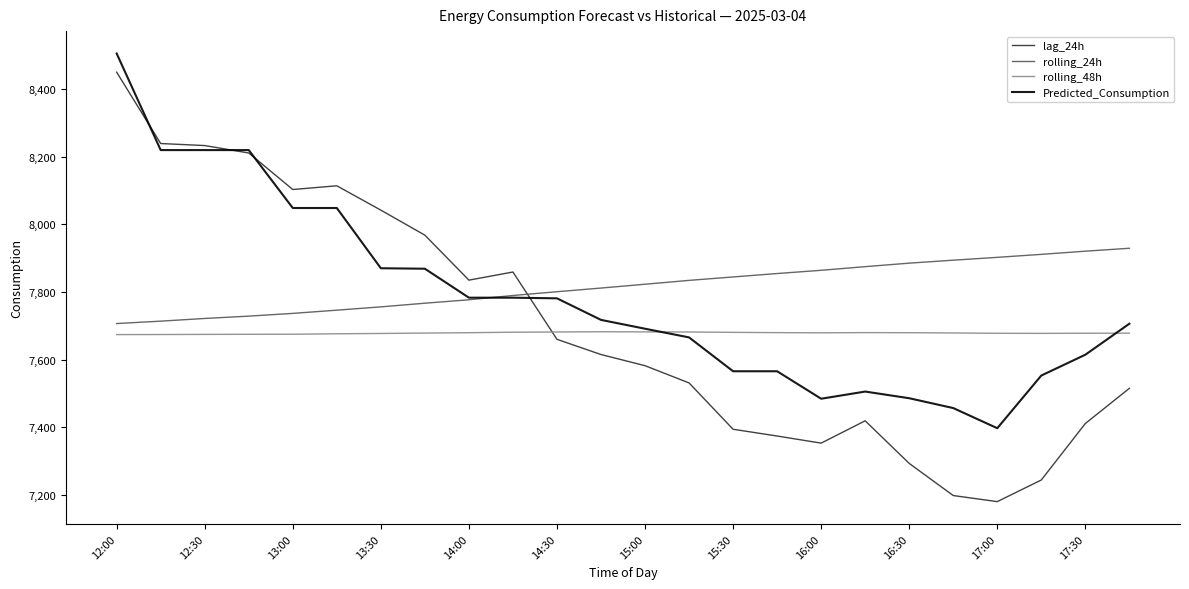

What are all the series names shown in the legend?

lag_24h, rolling_24h, rolling_48h, Predicted_Consumption